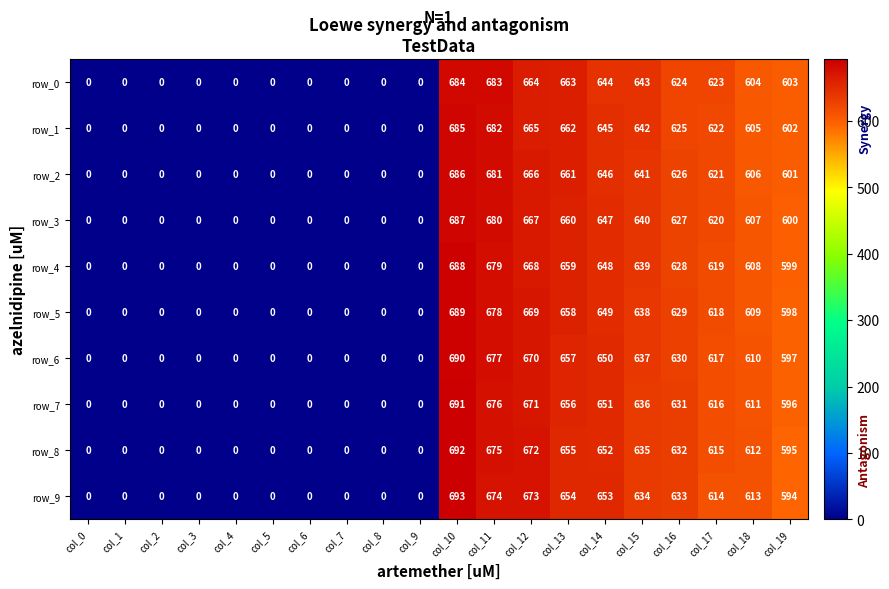

Is it true that row_1 equals 396.4 at col_16?

False